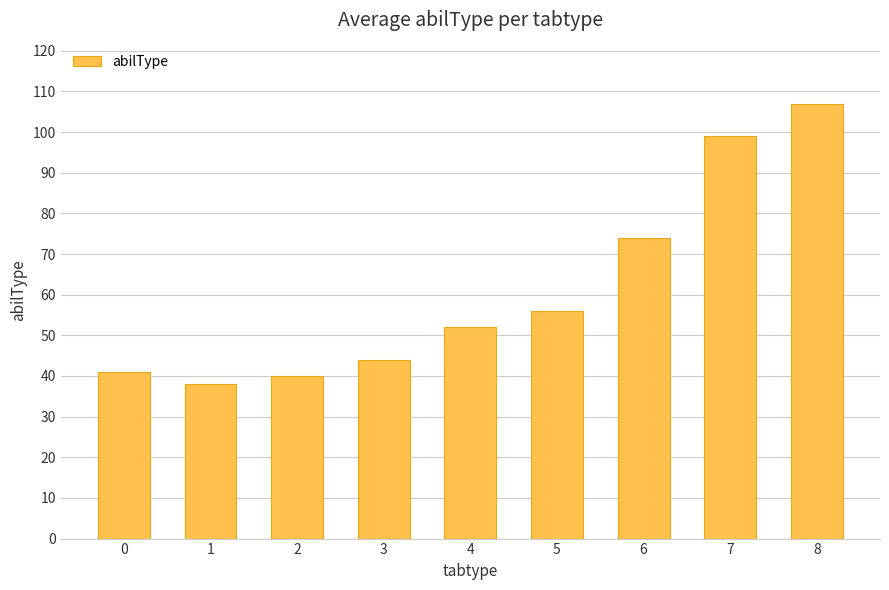

Are the bars grouped side by side (vs. stacked)?

No